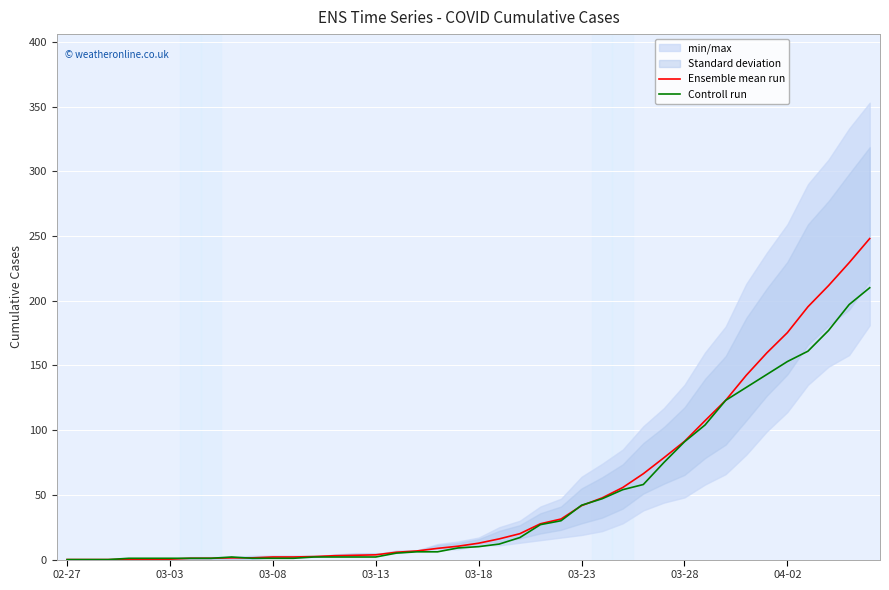

What is the value of the Ensemble mean run point at the 25th from the left?

31.3